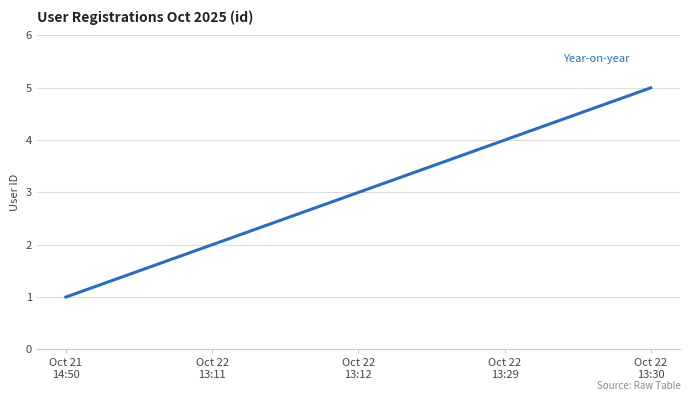

What is the ratio of the value at Oct 22
13:29 to the value at Oct 22
13:11?

2.0